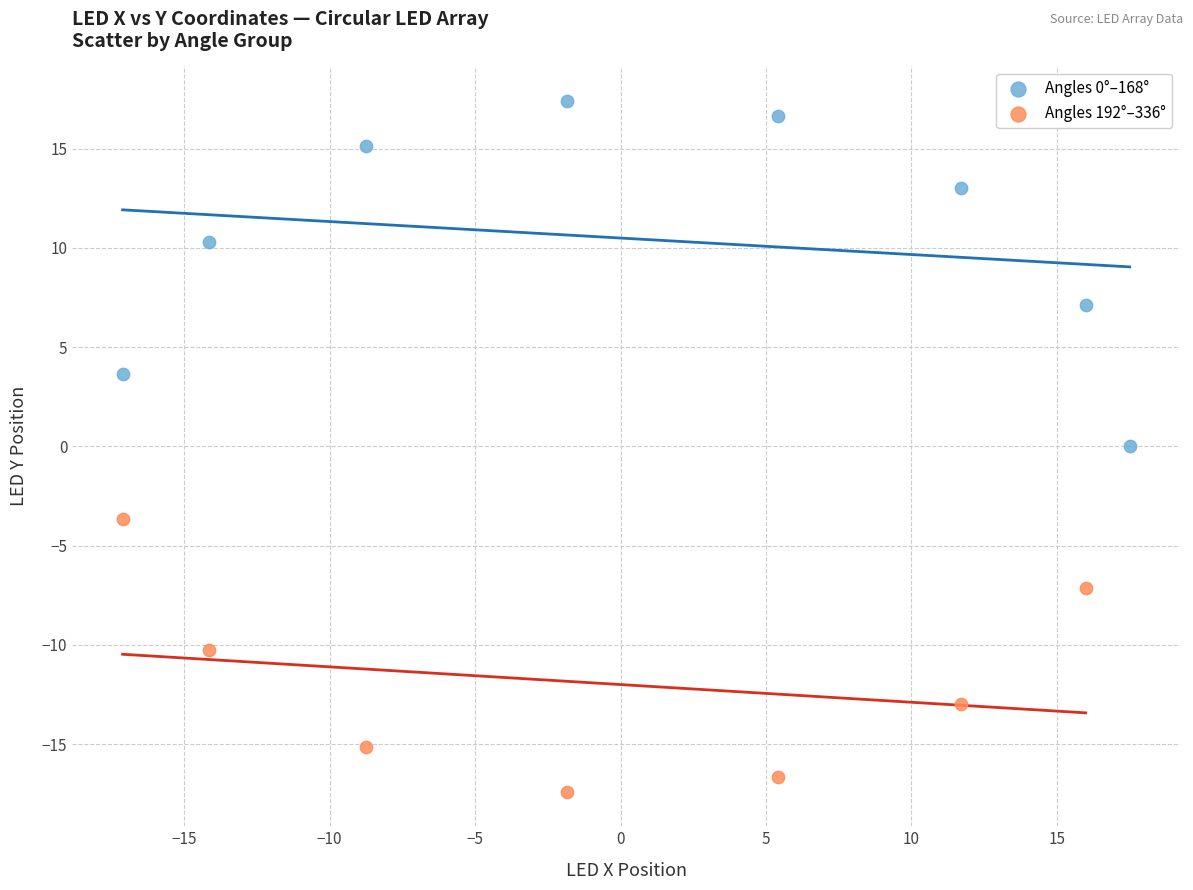

Which series contains the lowest Y value?

Angles 192°–336°